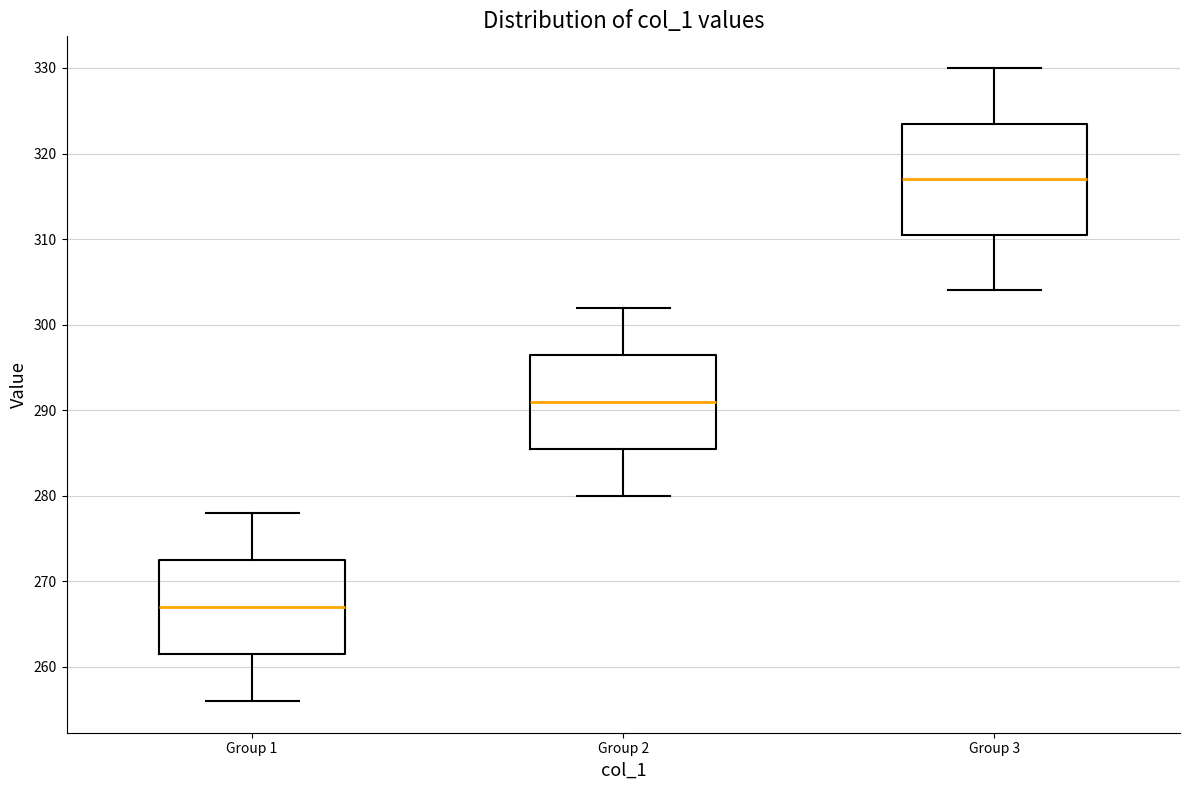

Which box's median line is the highest?

Group 3